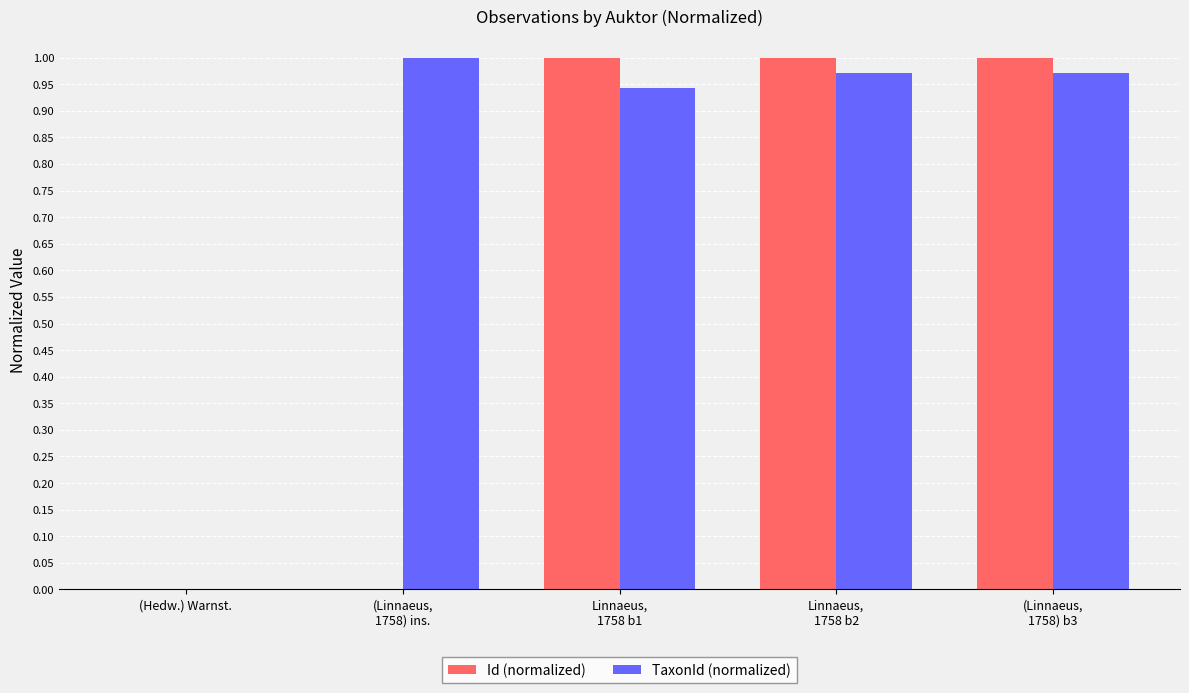

What is the difference between the TaxonId (normalized) values at Linnaeus,
1758 b1 and (Linnaeus,
1758) ins.?

0.1